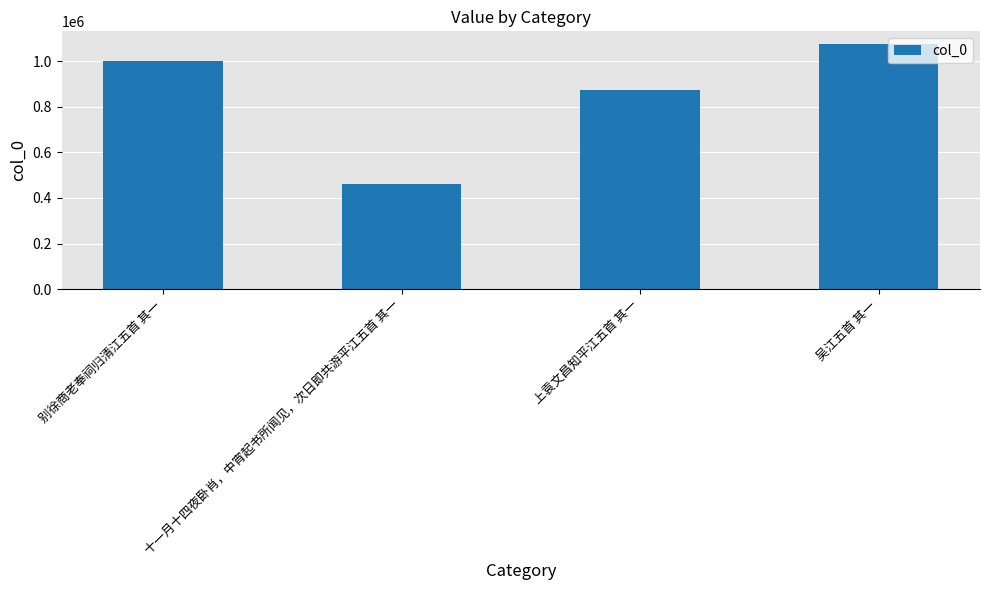

What value does the data have at 吴江五首 其一, to the nearest 100?

1076900